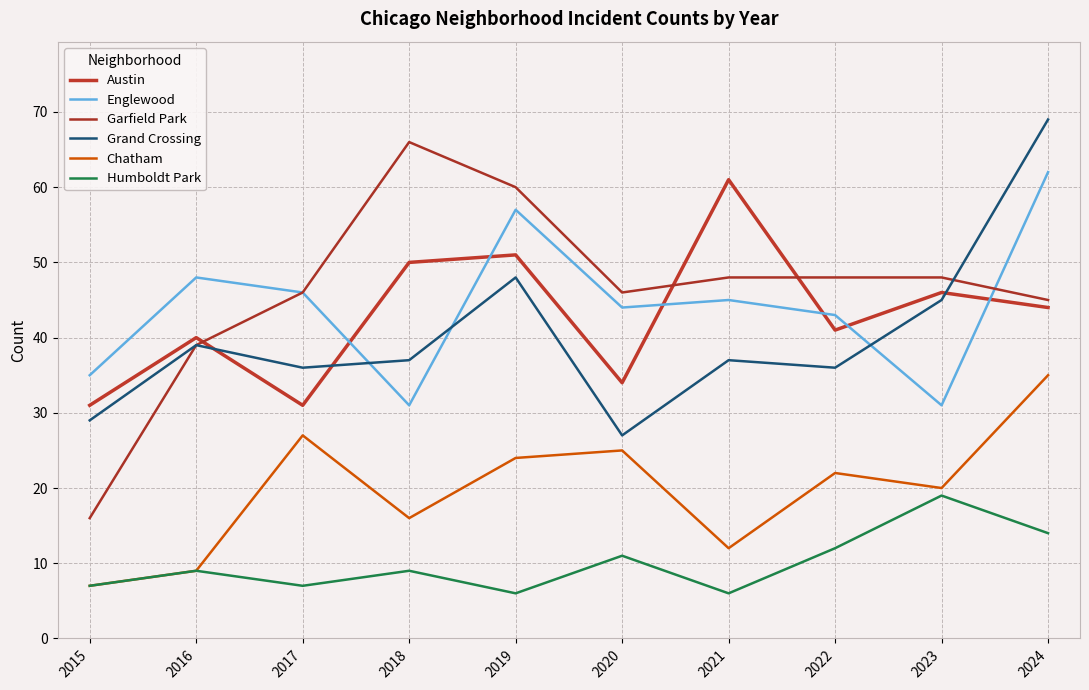

What value does the Chatham series have at 2020, to the nearest 5?

25